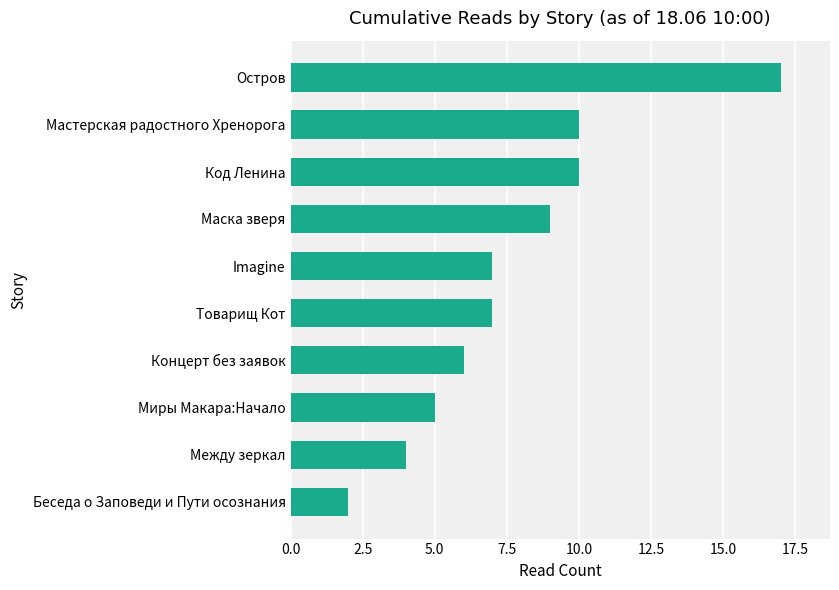

The value at Беседа о Заповеди и Пути осознания is 1. True or false?

False